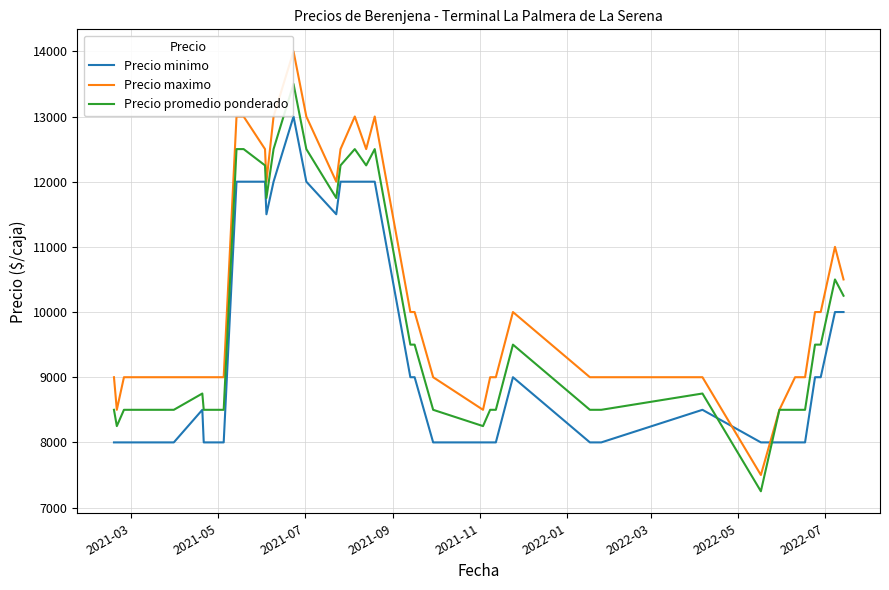

How many intersections are there between Precio maximo and Precio minimo?

2